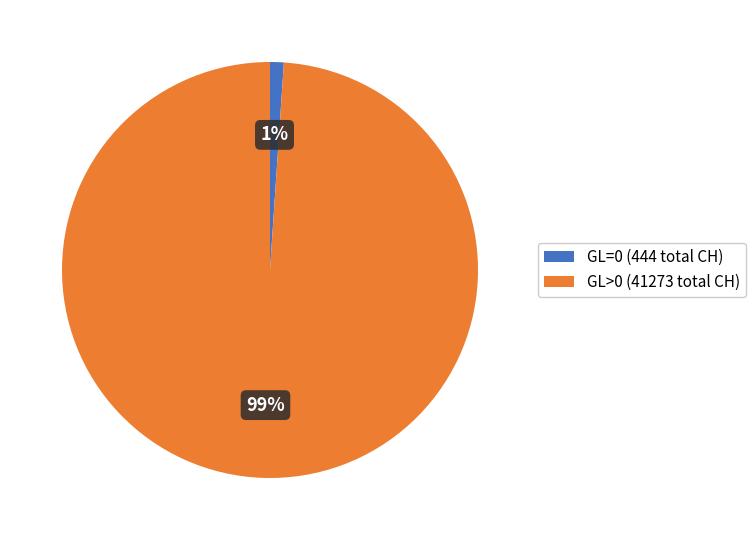

To the nearest percent, what percentage of the pie is GL=0 (444 total CH)?

1%